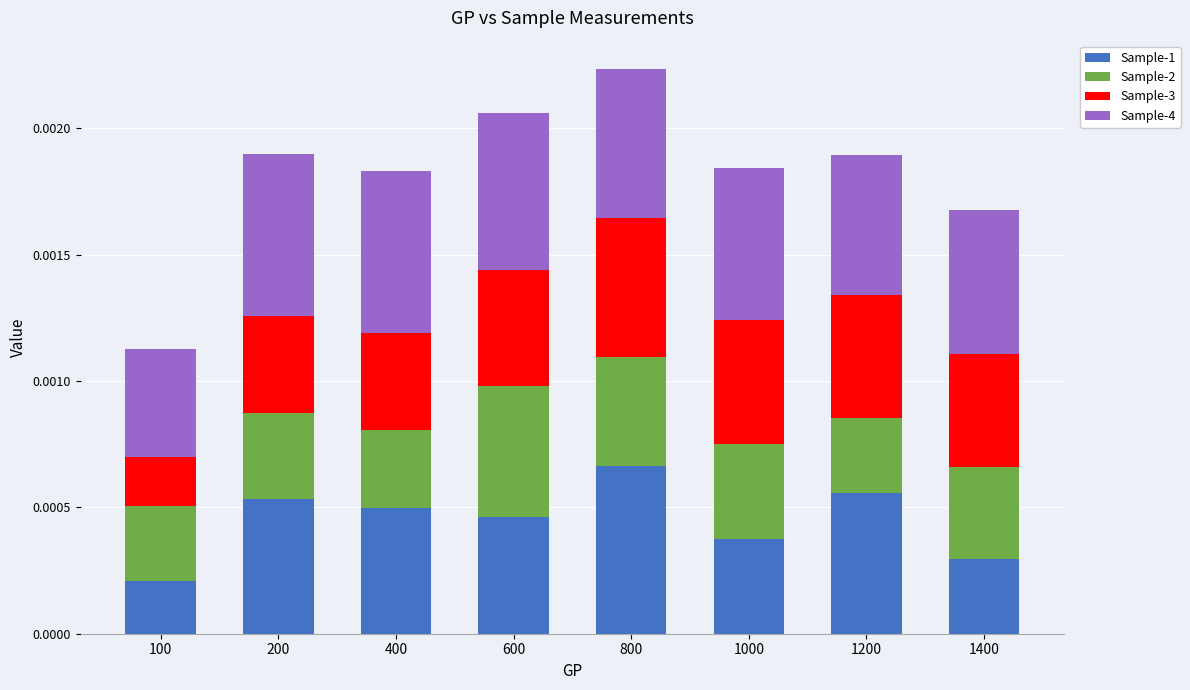

At which label does Sample-1 reach its peak?

800